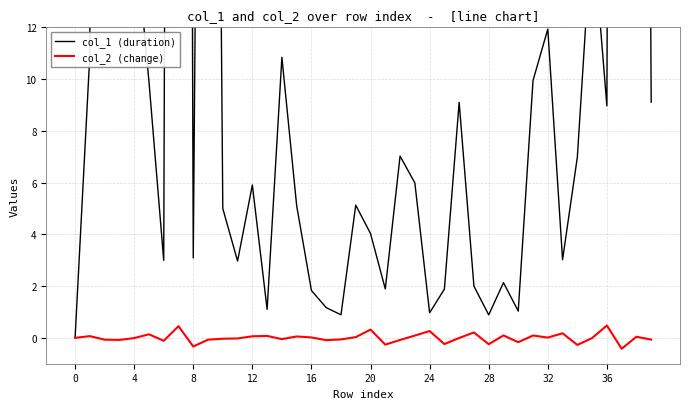

What is the lowest value of the col_2 (change) series?

-0.4